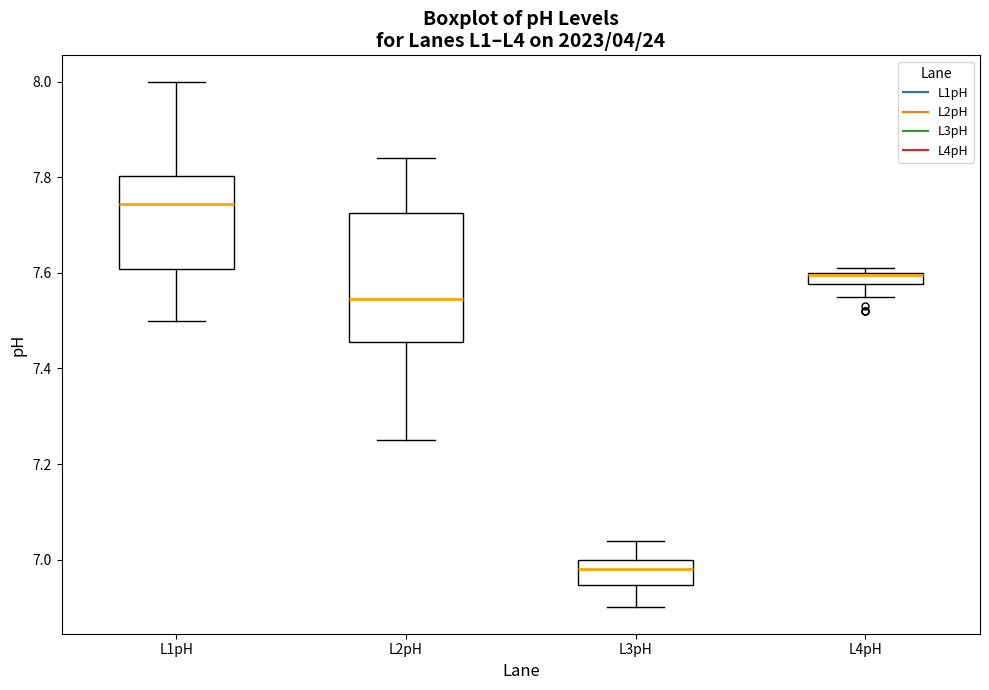

Comparing the boxes themselves (not the whiskers), which one is the tallest?

L2pH